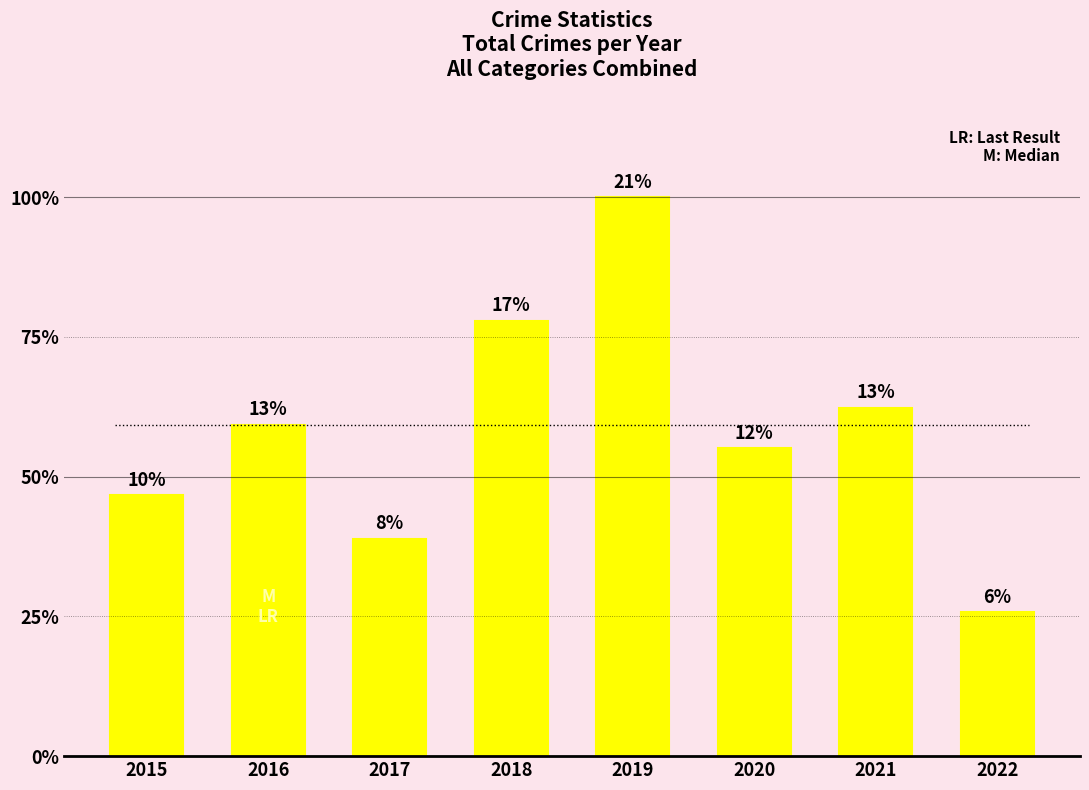

True or false: the data shows 31 at 2021.

False